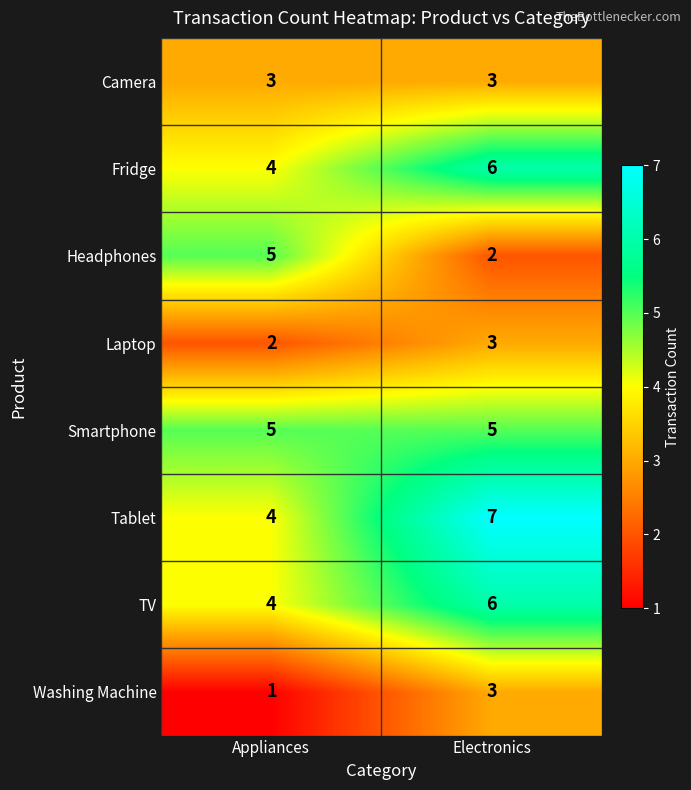

What is the total value across all series at Appliances?

28